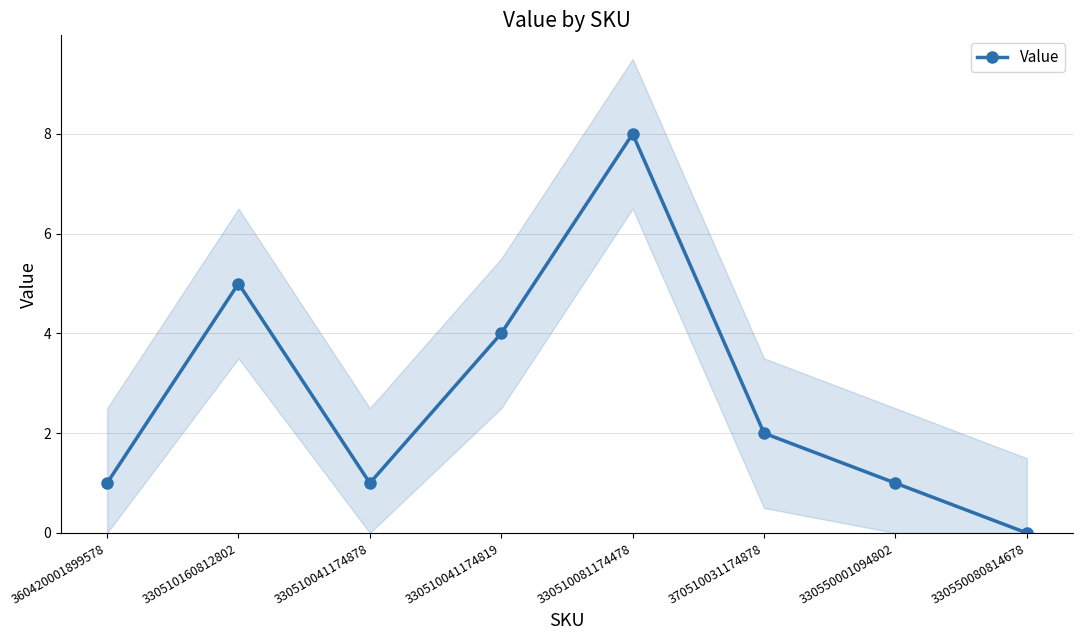

How many categories are shown in the chart?

8